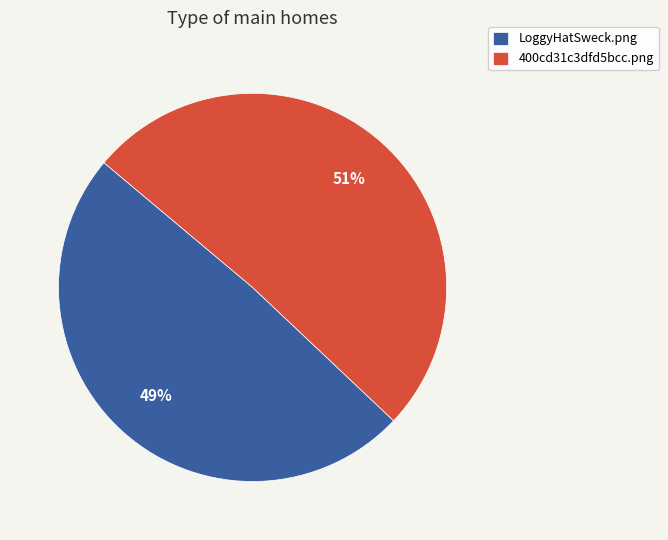

Which slice represents more than half of the pie?

400cd31c3dfd5bcc.png